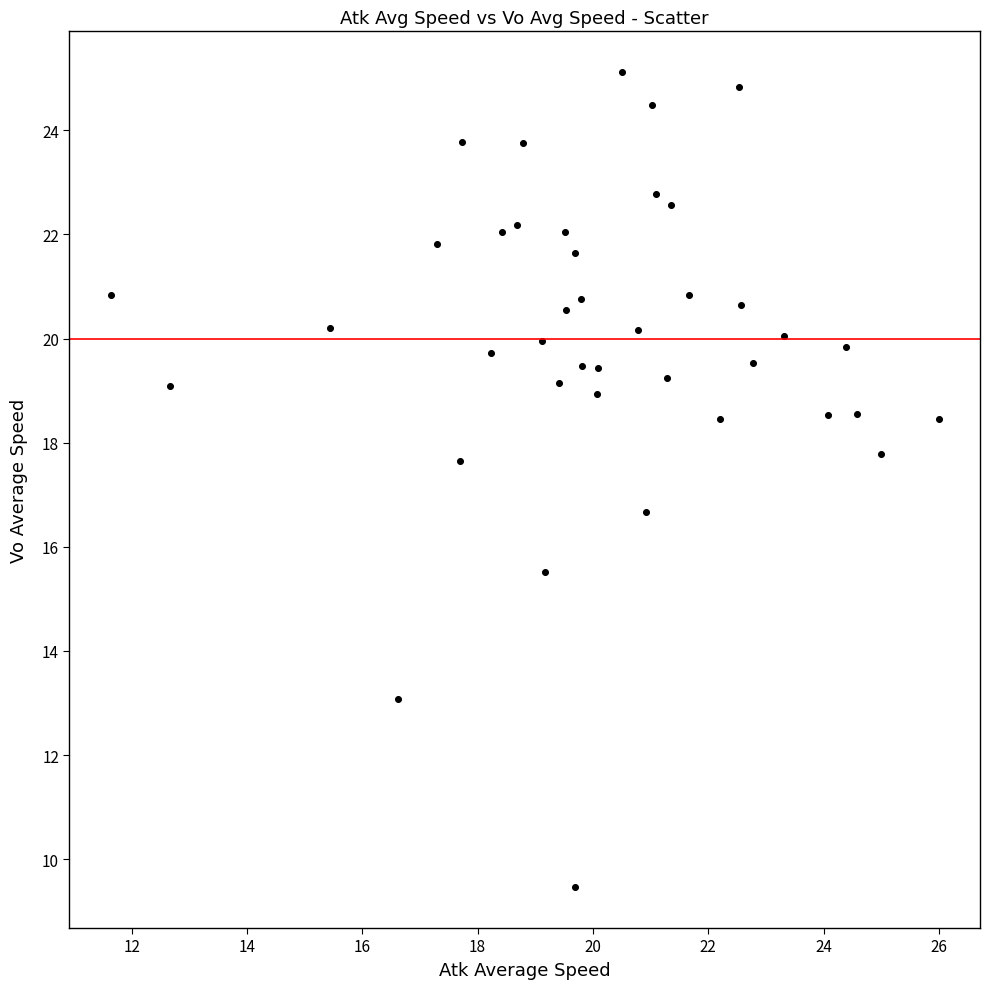

What is the range of Y values (max minus min)?

15.7